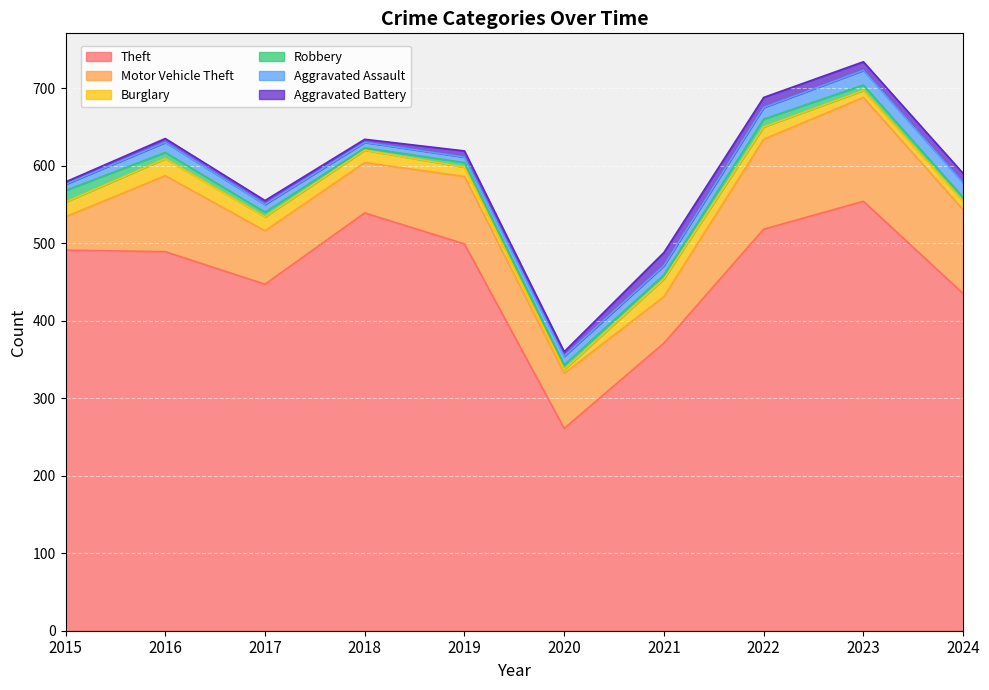

The value of Aggravated Battery at 2023 is 11. True or false?

True